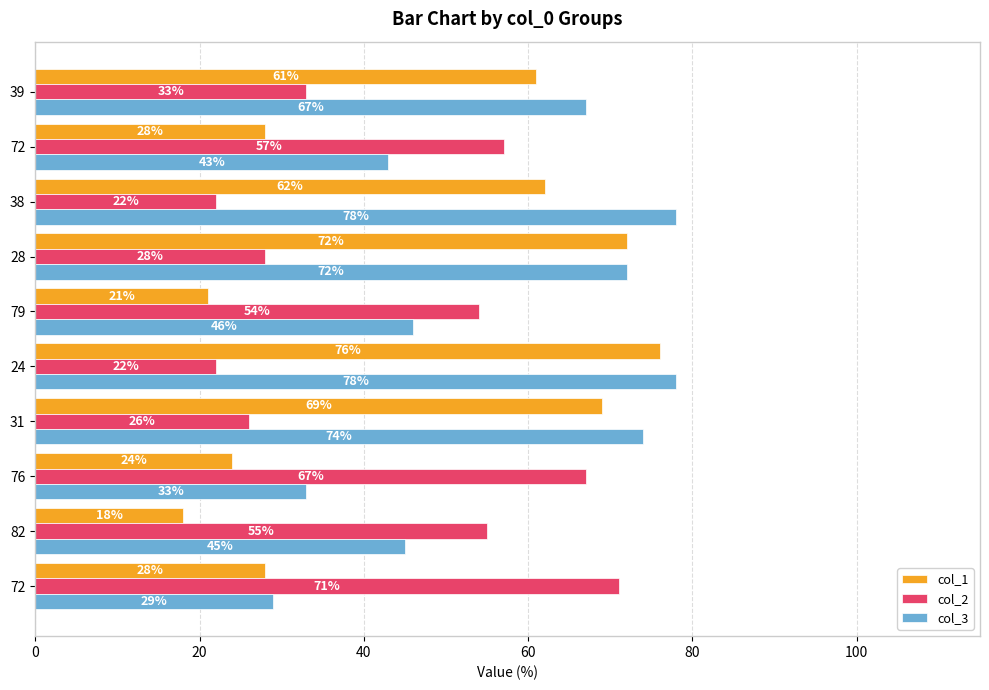

How many distinct data groups are displayed?

3